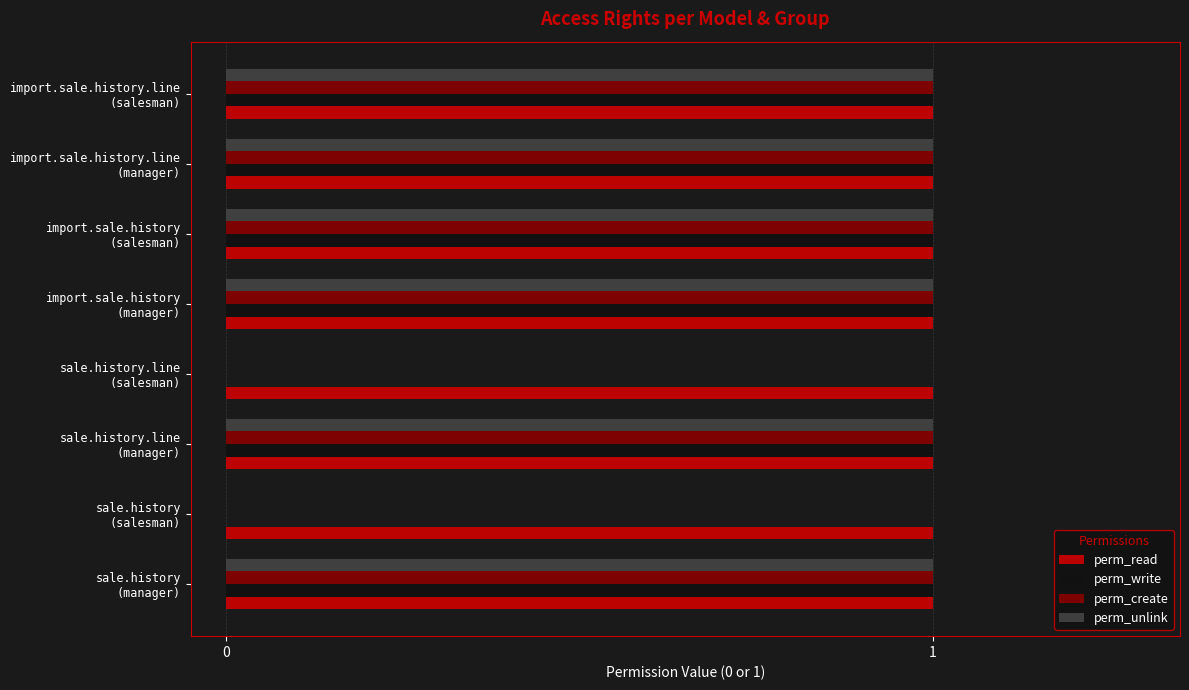

What are all the series names shown in the legend?

perm_read, perm_write, perm_create, perm_unlink